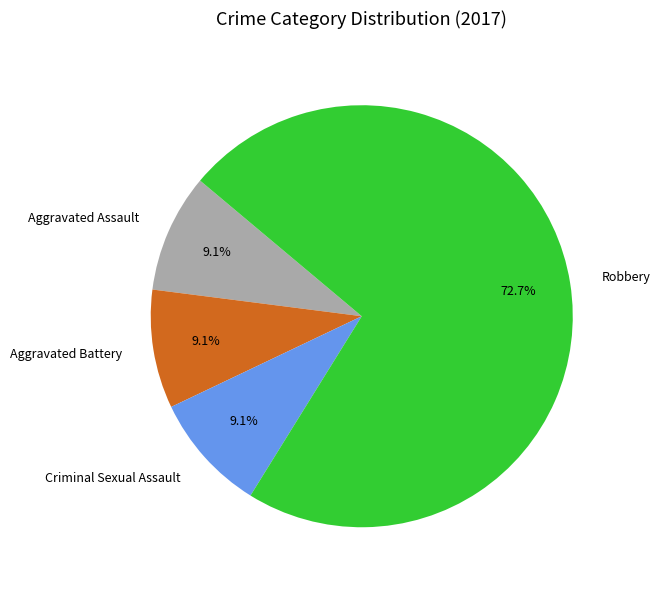

Is the sum of Aggravated Assault and Aggravated Battery greater than half?

No